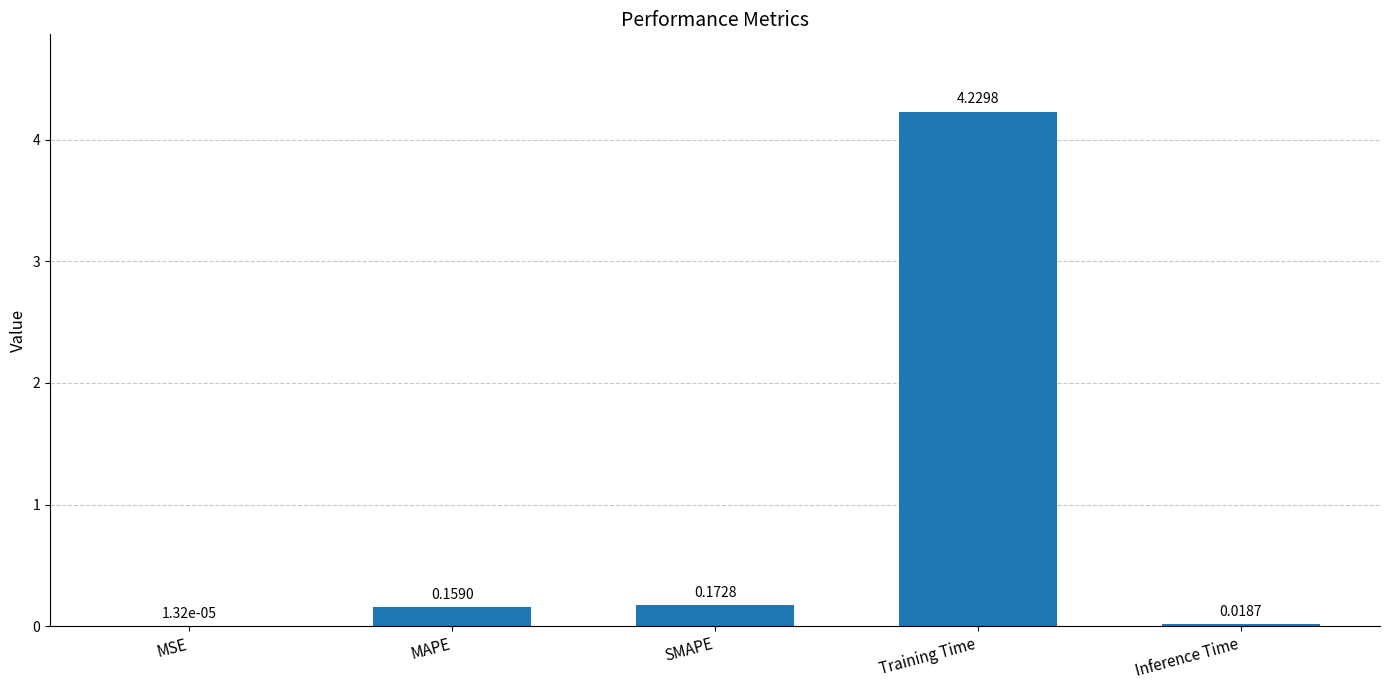

What is the sum of all values?

4.6